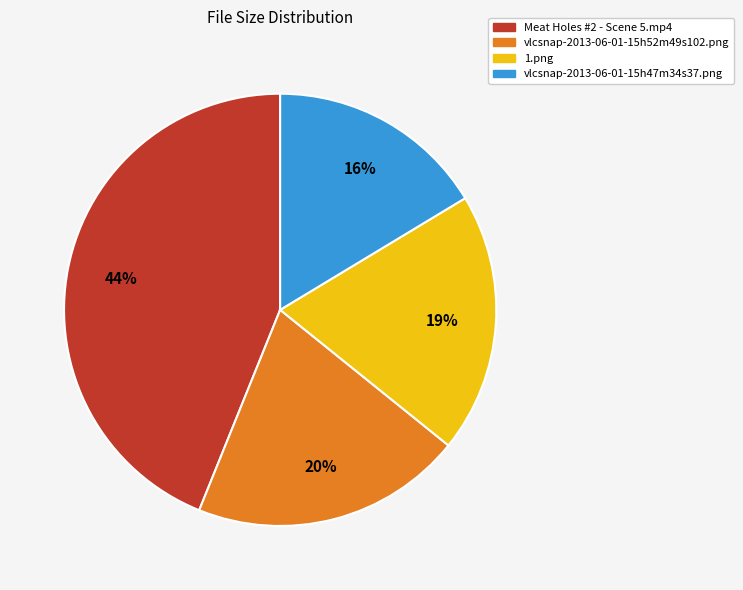

How many slices are in this pie chart?

4